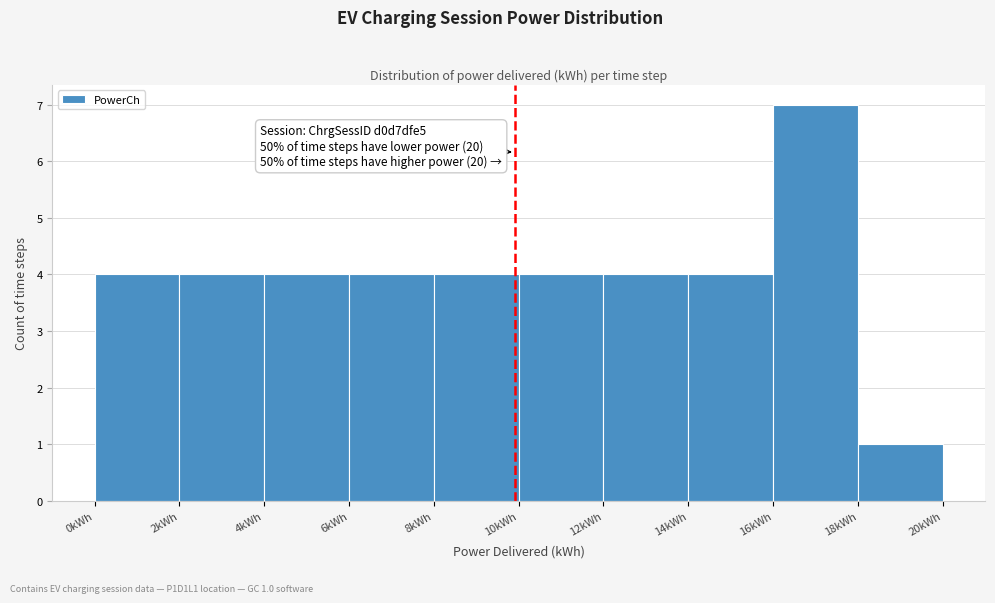

Over which range of the x-axis is the bar tallest?

16 to 18